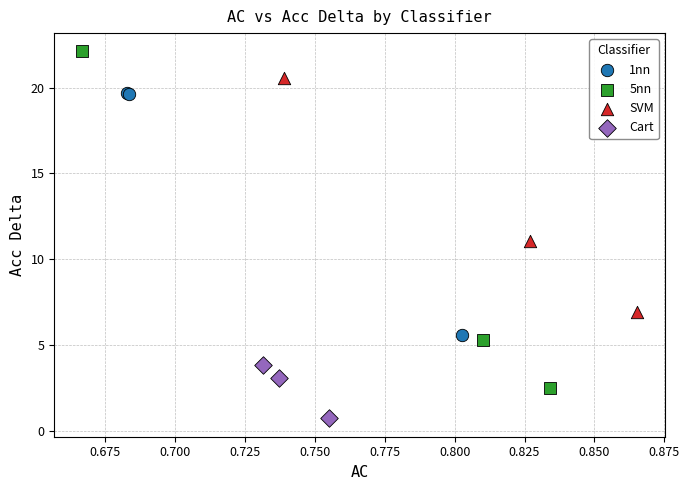

Which series has the largest Y range (max minus min)?

5nn